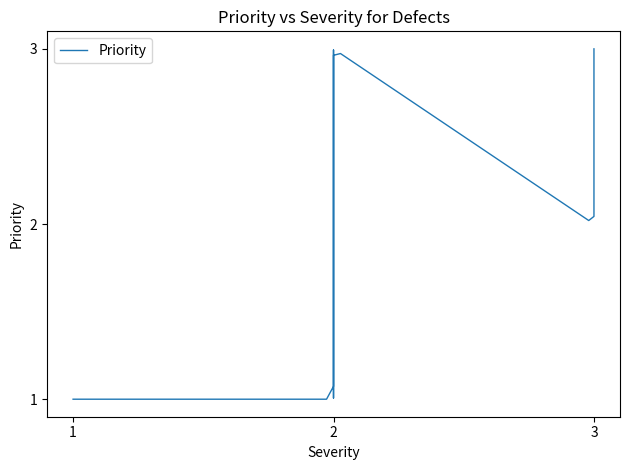

What is the difference between the second highest and second lowest values?

2